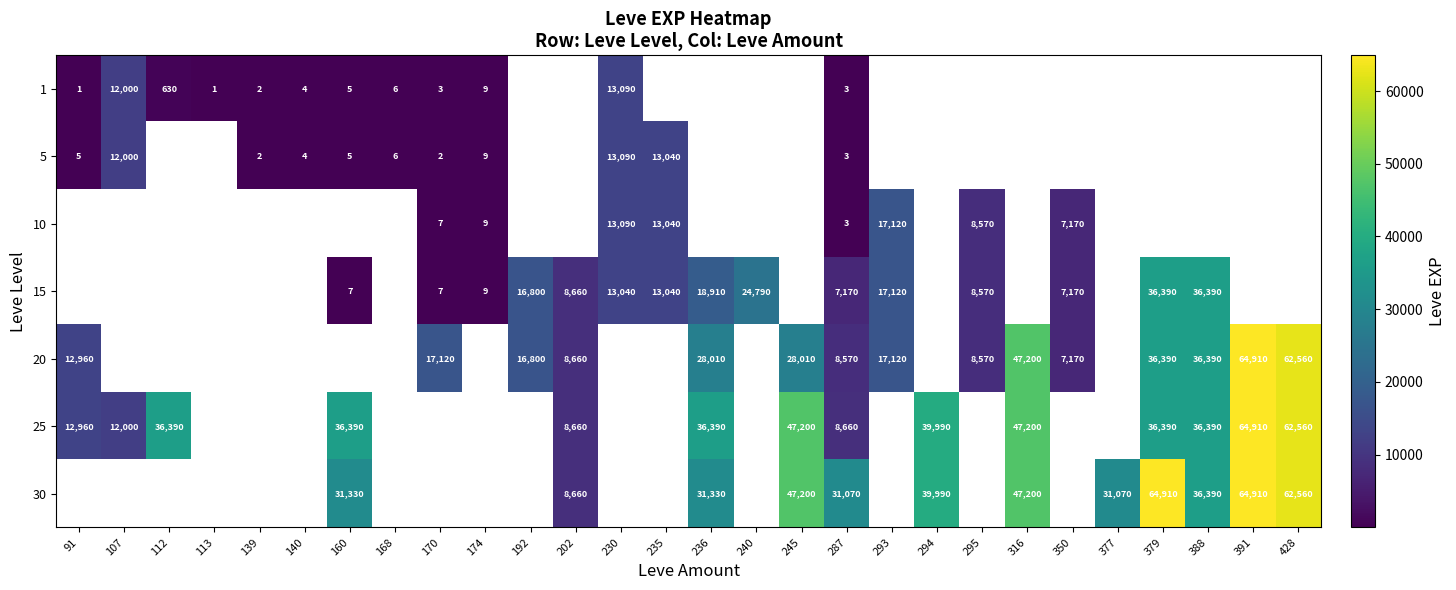

Is it true that 1 equals 1030 at 112?

False